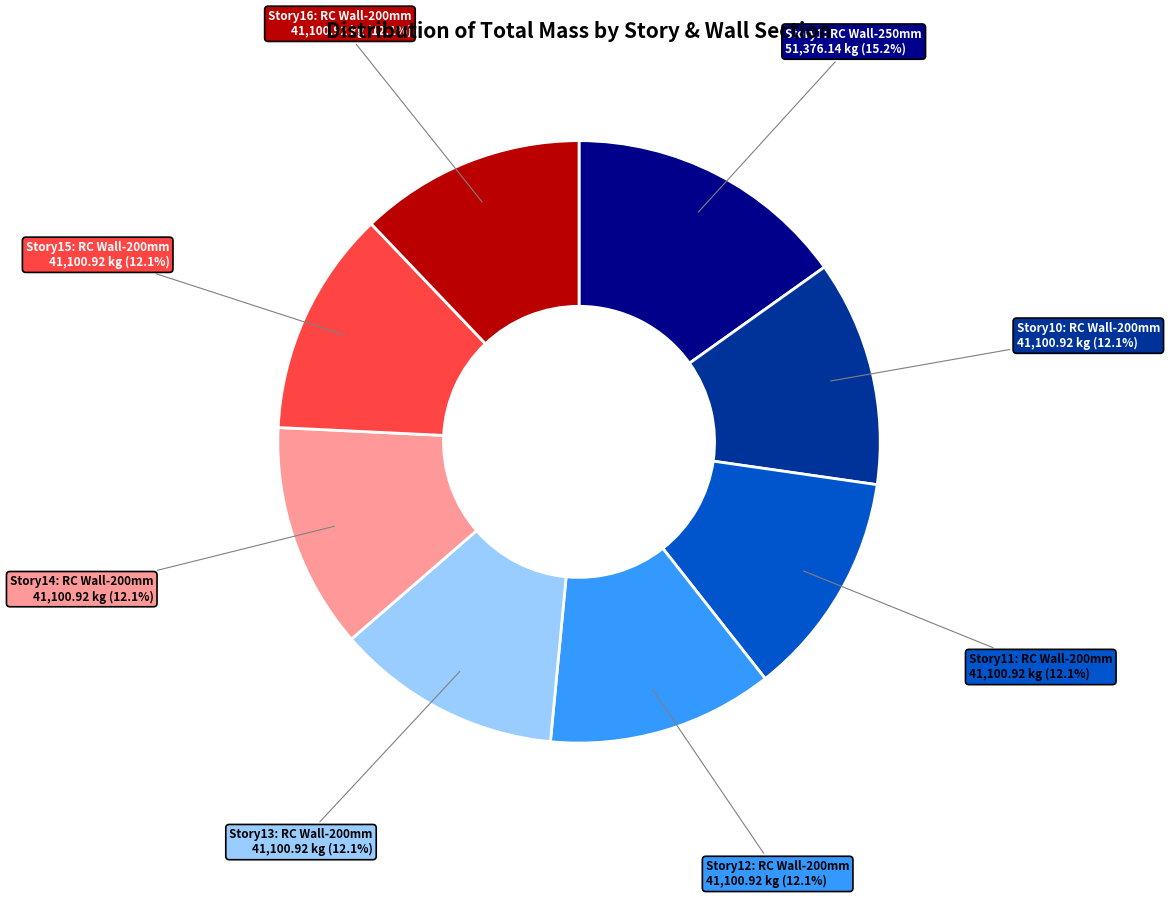

Does any single category account for the majority?

No